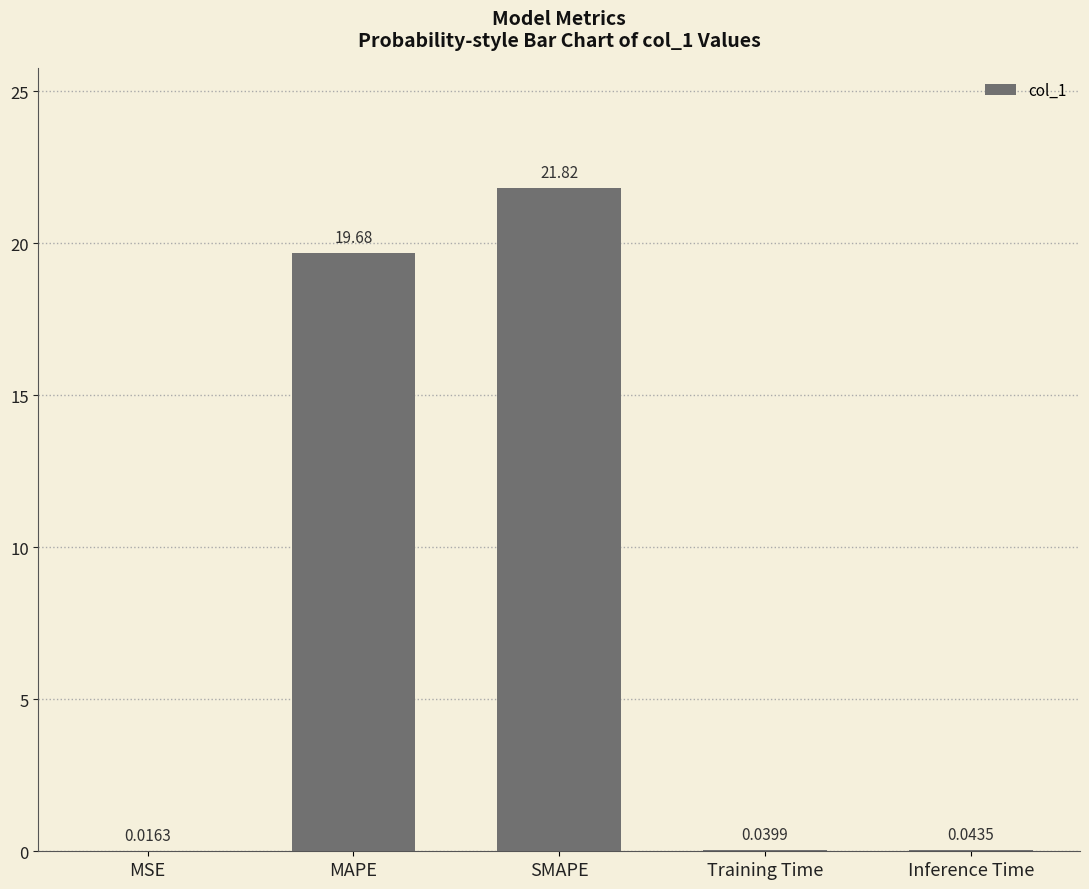

Which label corresponds to the largest value in the chart?

SMAPE